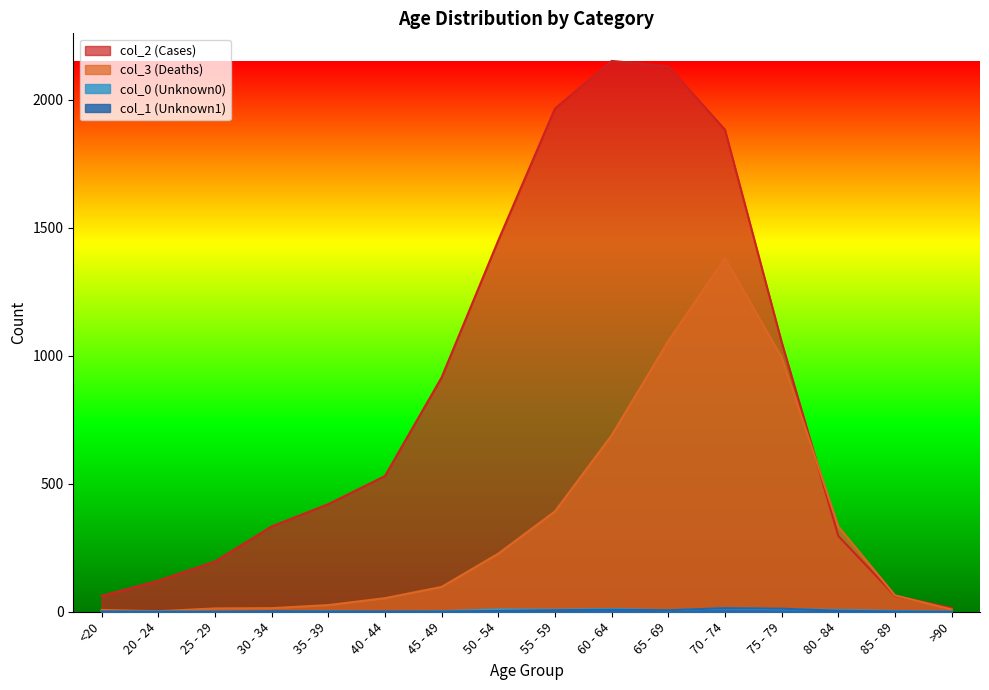

What is the greatest value displayed?

2151